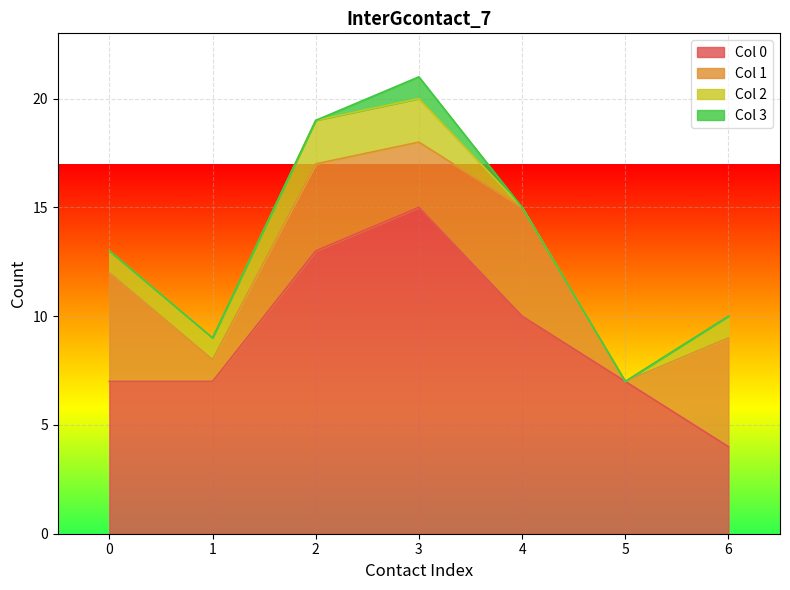

How many lines are shown in the chart?

4